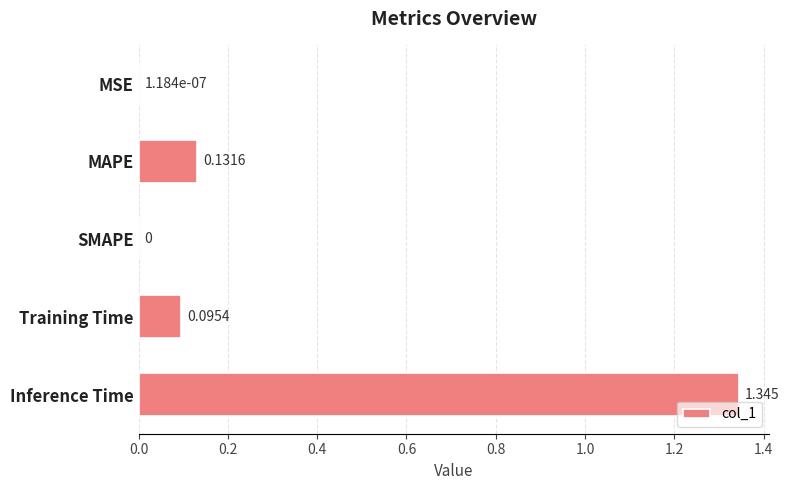

Are the bars horizontal?

Yes